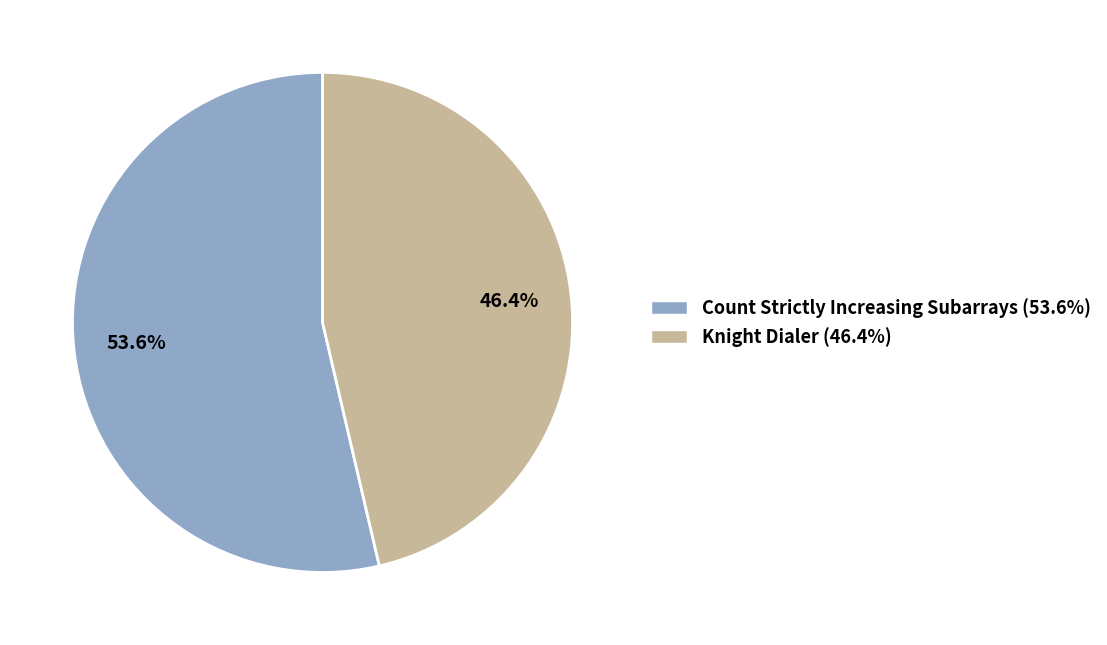

What is the total percentage of Knight Dialer and Count Strictly Increasing Subarrays?

100.0%